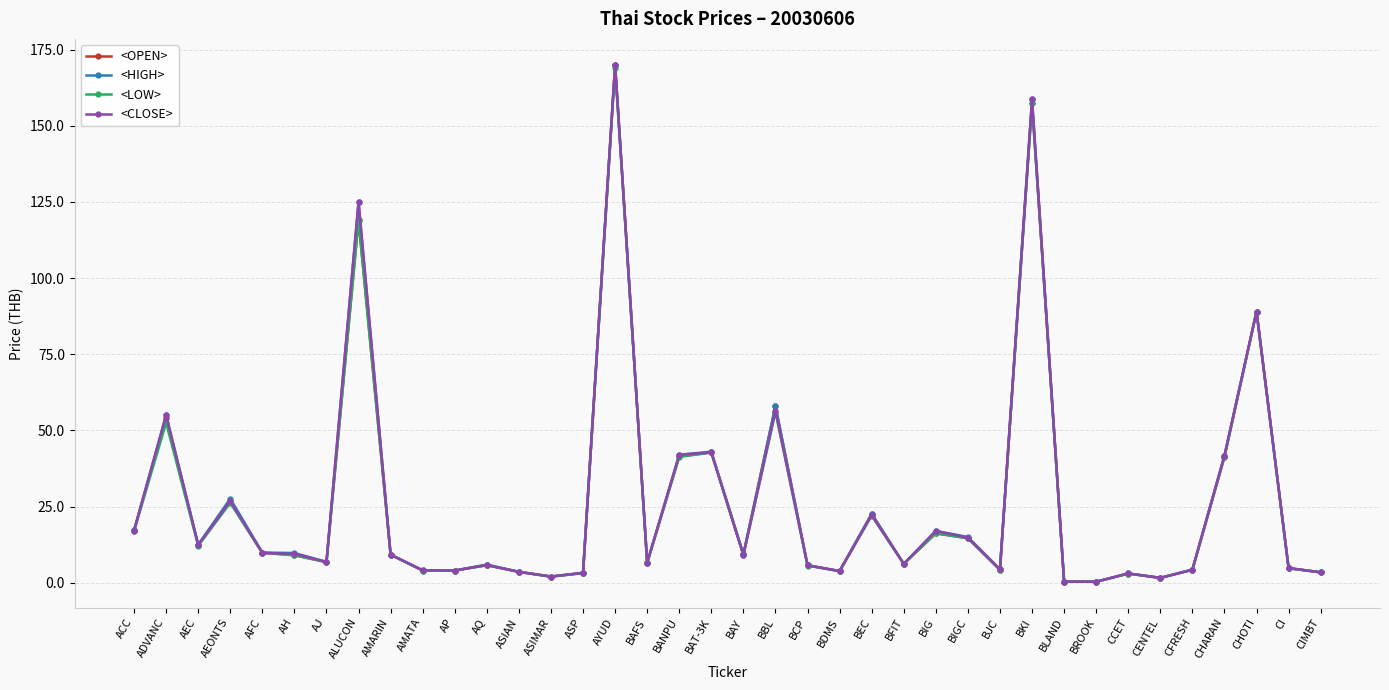

What is the value of the <LOW> point at the 5th from the left?

9.8